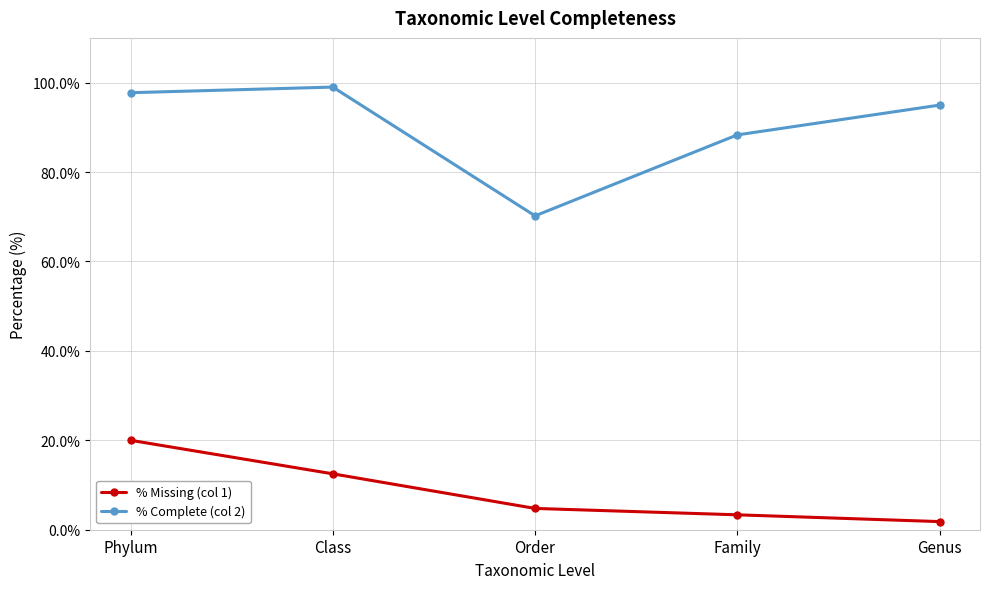

Which series has the widest spread of values?

% Complete (col 2)